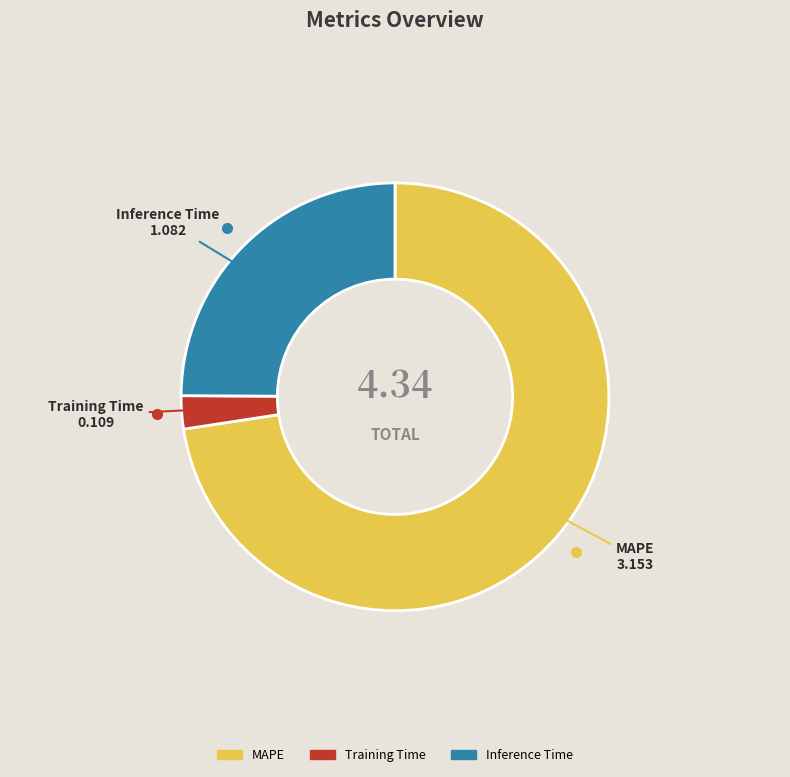

Between MAPE and Training Time, which is larger?

MAPE